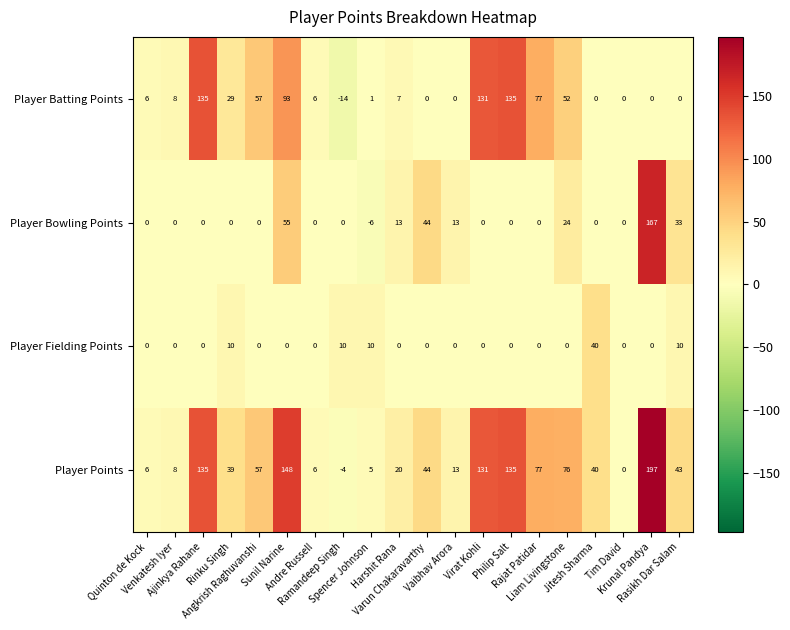

How many values in Player Points are below zero?

1